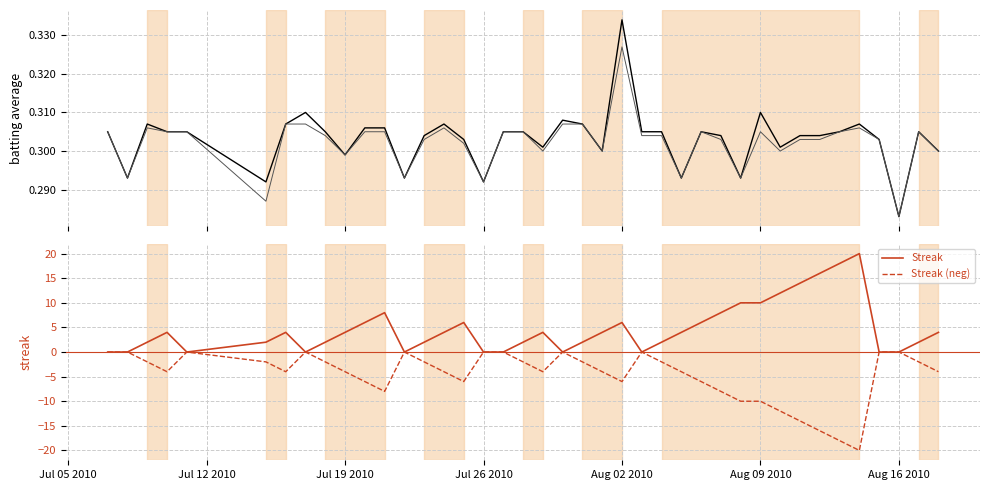

True or false: Streak has a value of 0 at Aug 16 2010.

True